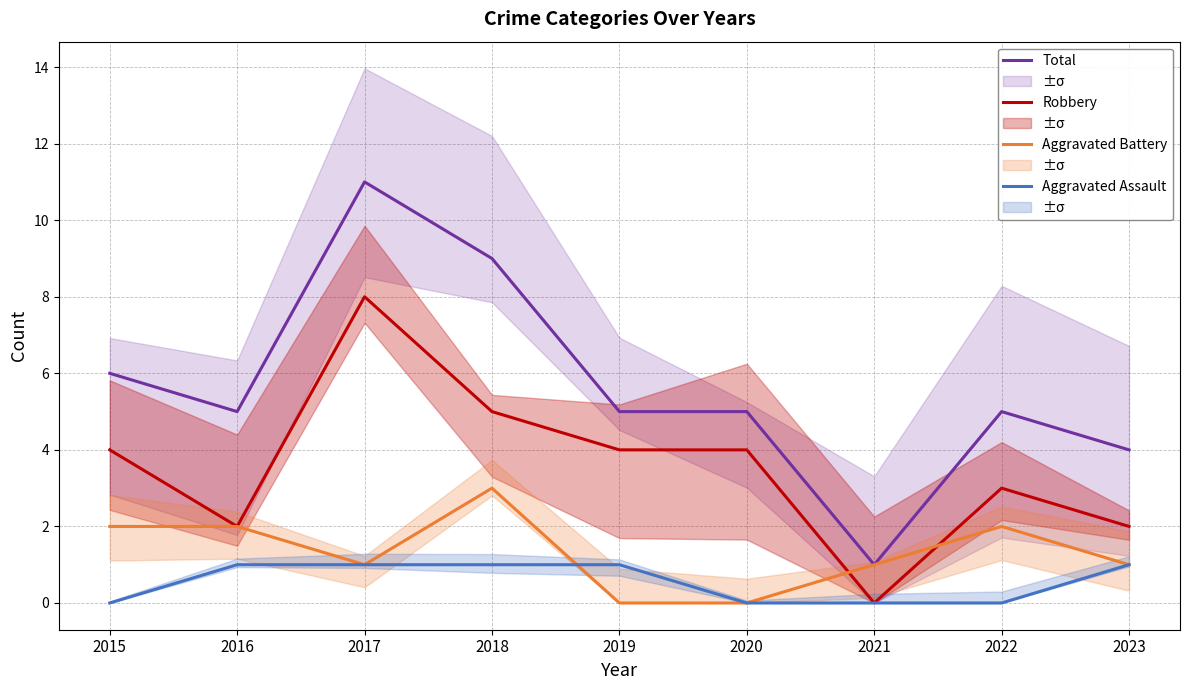

Between 2019 and 2016, which is larger?

2019